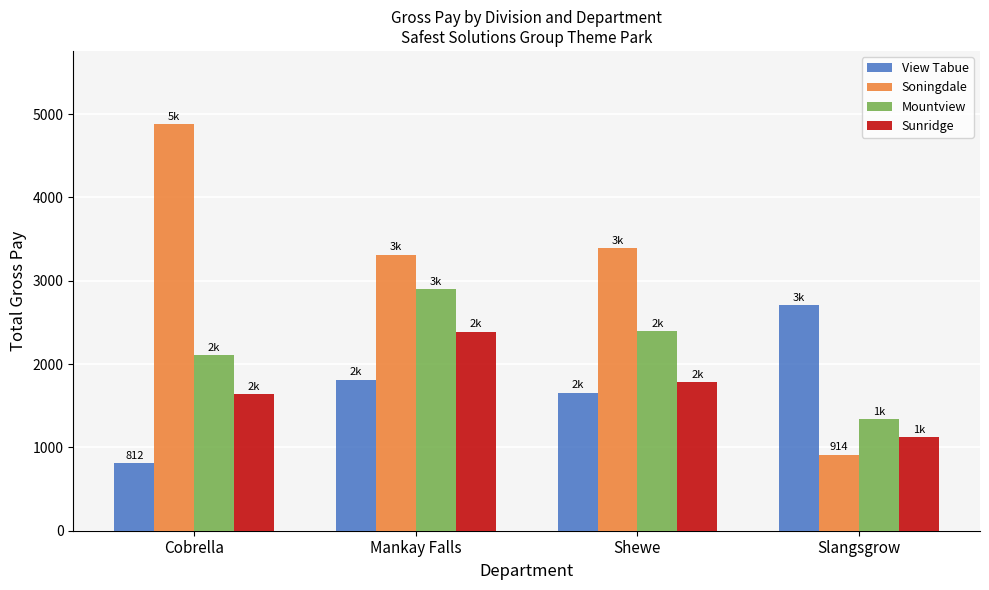

Which category has the lowest value in the Mountview series?

Slangsgrow